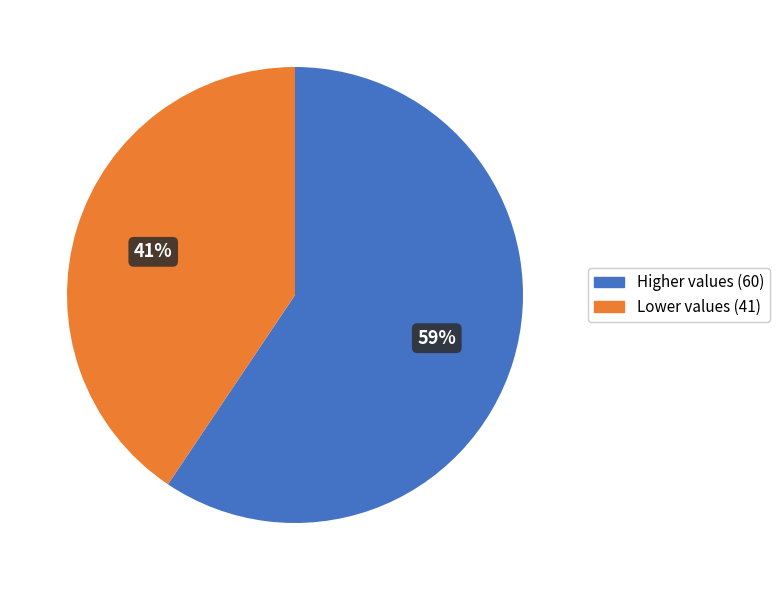

Between Lower values (41) and Higher values (60), which is larger?

Higher values (60)